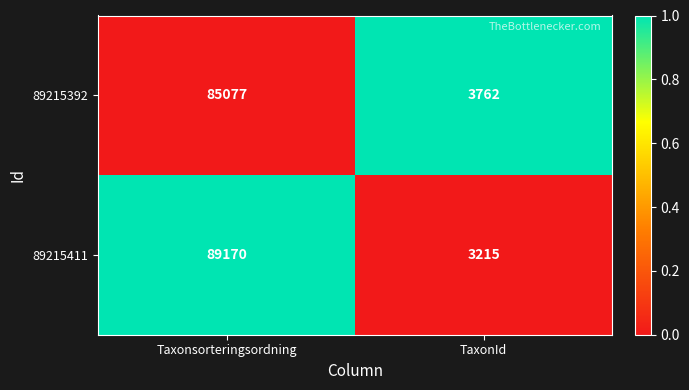

Reading left to right, list all the values displayed in this chart.

89215392: Taxonsorteringsordning=85077	TaxonId=3762
89215411: Taxonsorteringsordning=89170	TaxonId=3215